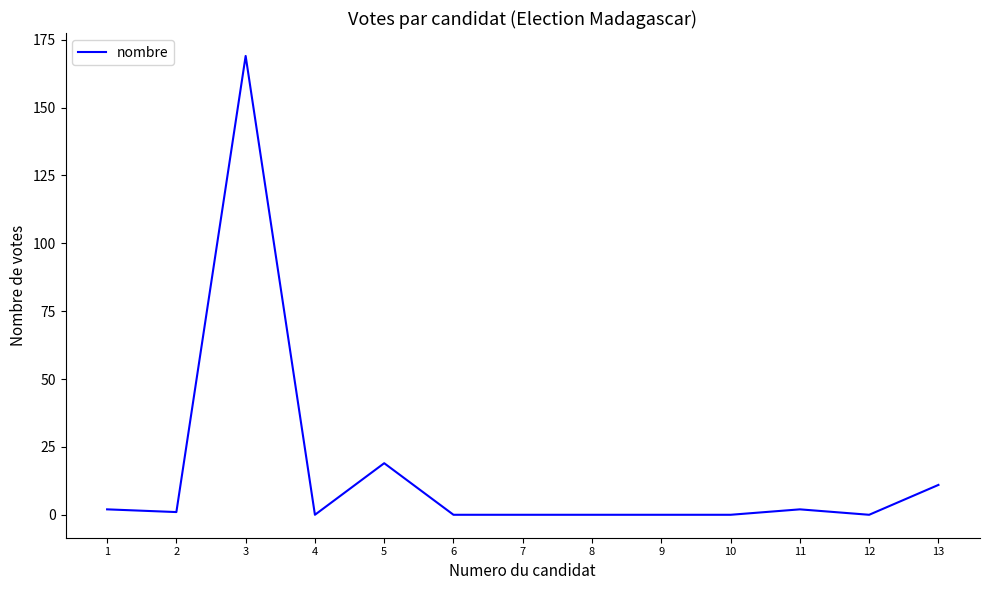

Reading left to right, transcribe all the data shown in this chart.

1=2	2=1	3=169	4=0	5=19	6=0	7=0	8=0	9=0	10=0	11=2	12=0	13=11